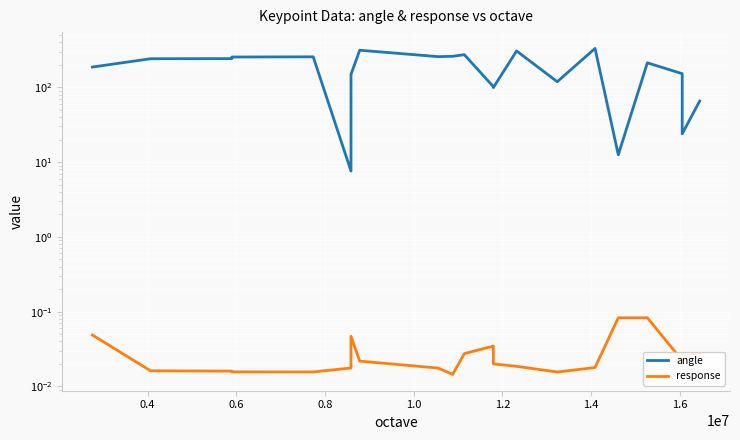

The response series shows 0.0 at 0.4. True or false?

True